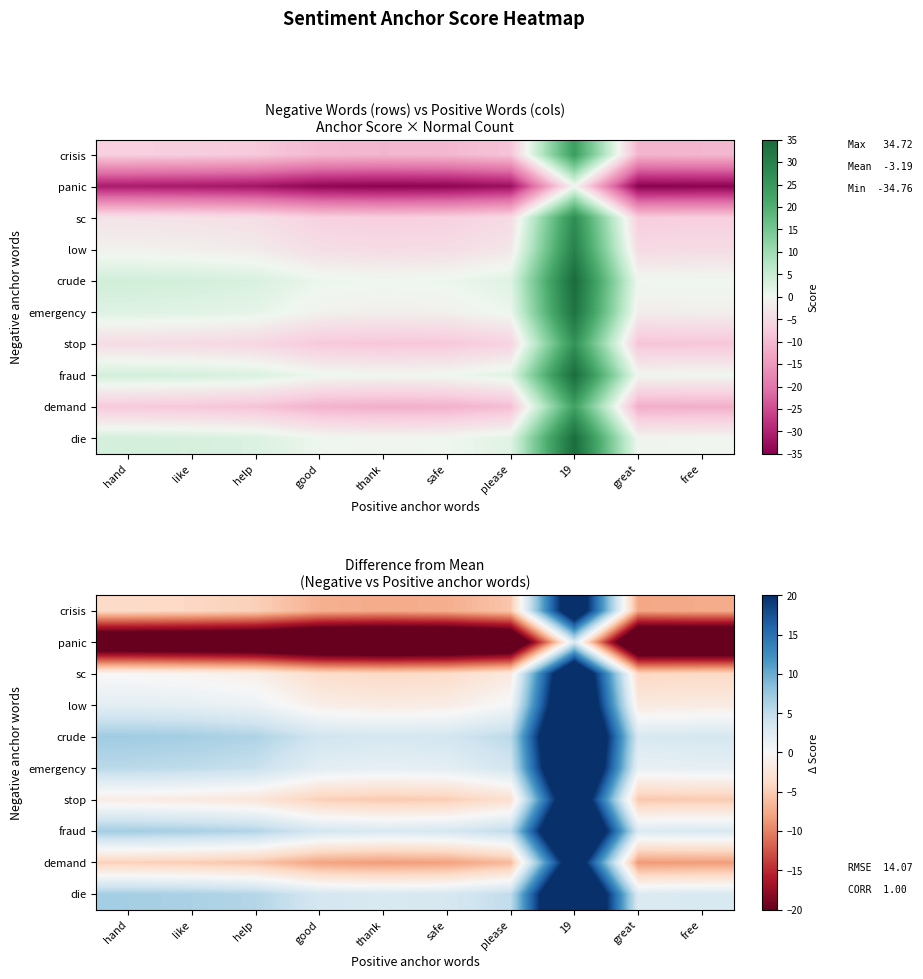

Is it true that crisis equals -9.8 at thank?

False